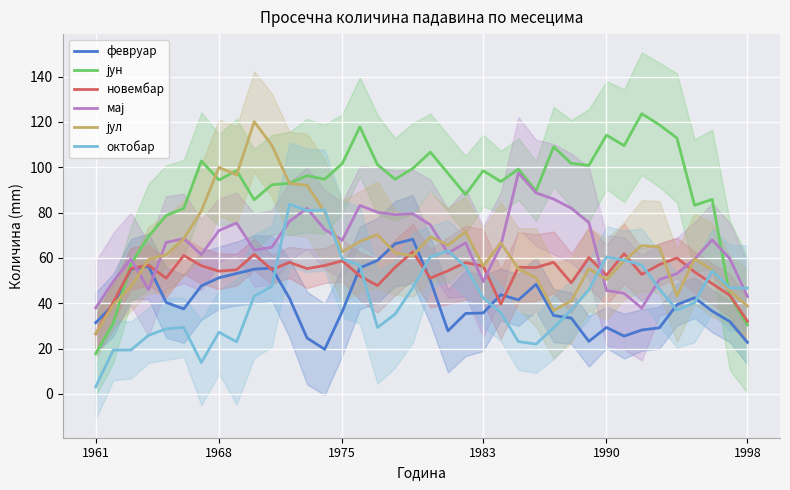

What position from the right is 6?

32